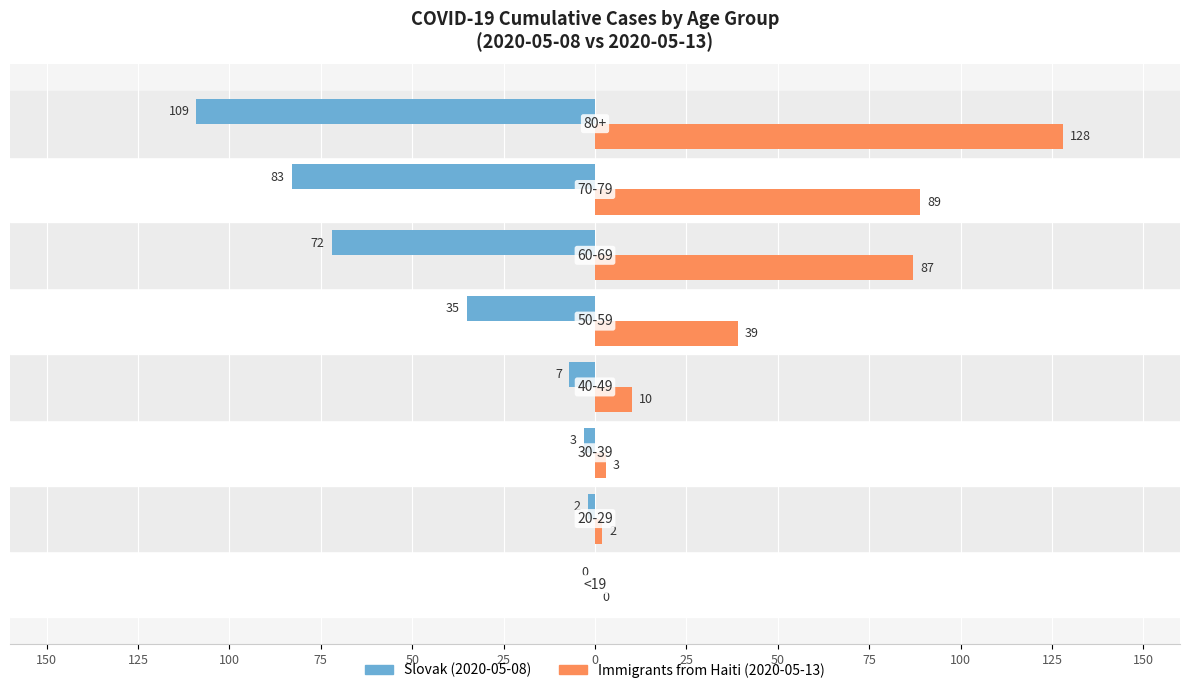

What is the value of the Immigrants from Haiti bar at the 7th from the left?

89